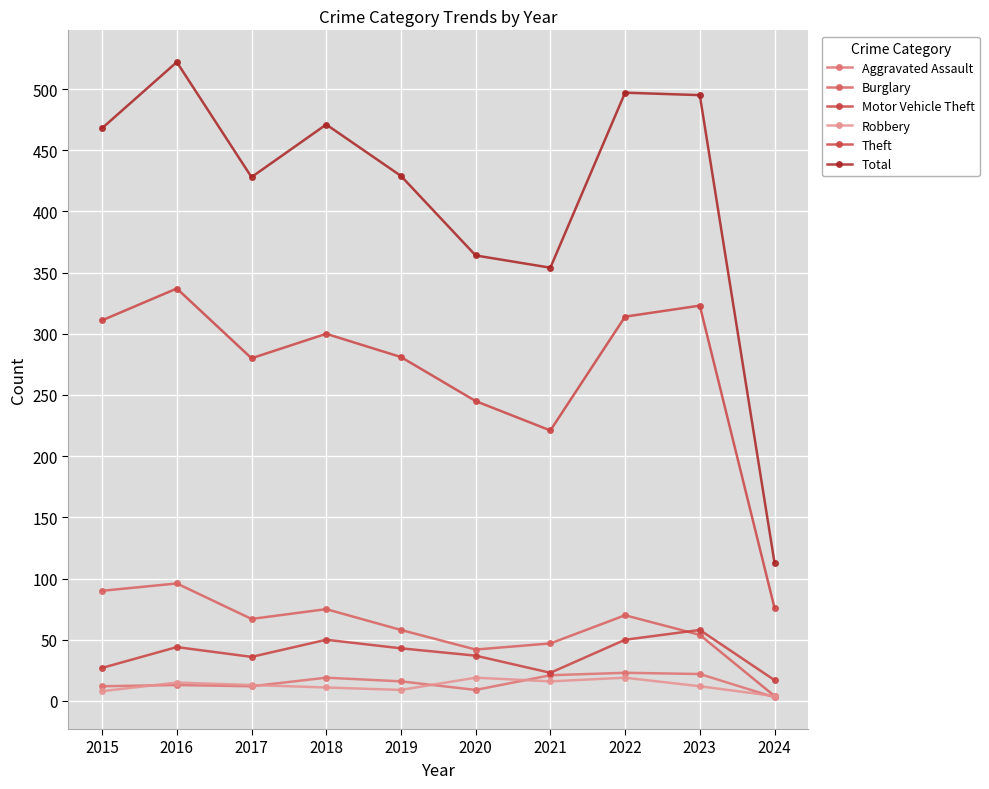

The value of Burglary at 2023 is 72. True or false?

False